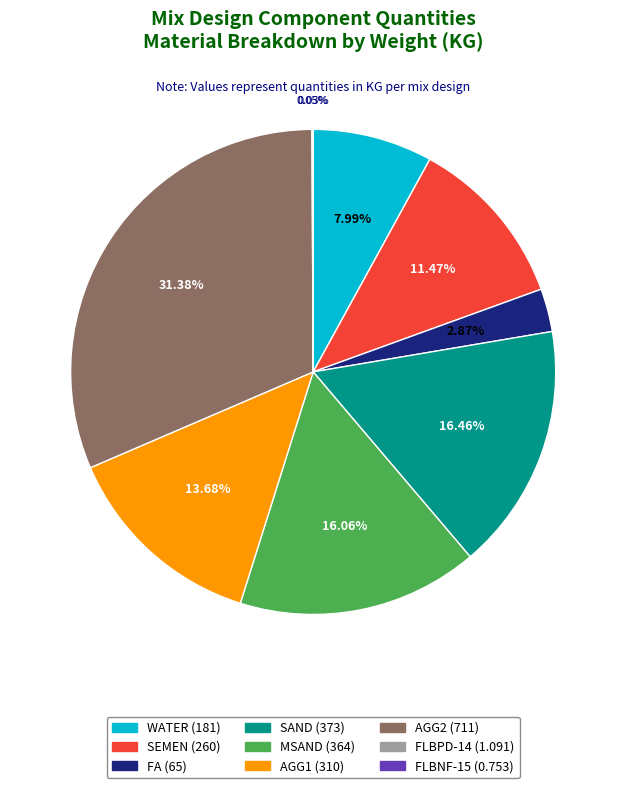

Is FA (65) the majority of the pie?

No